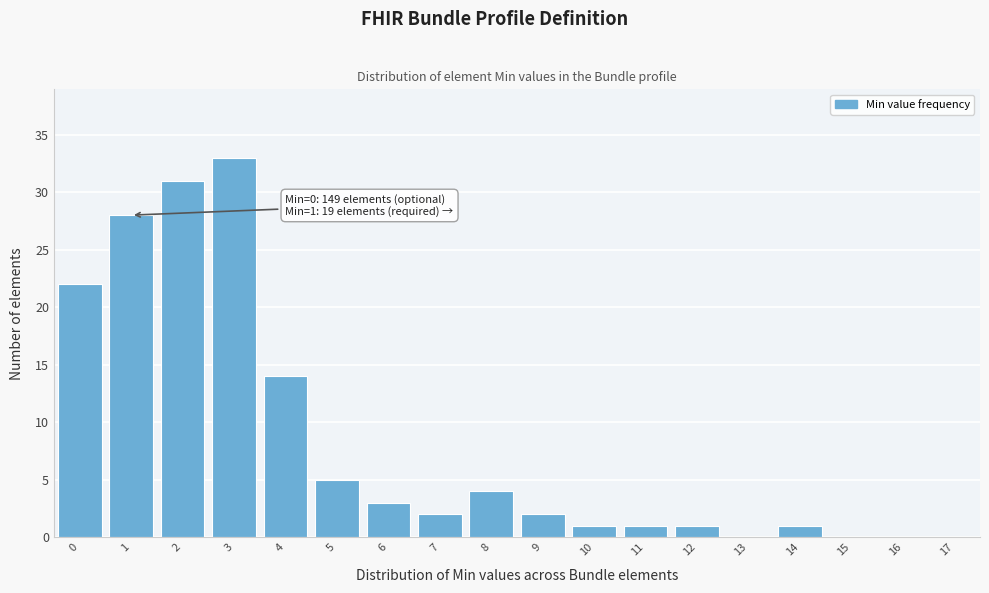

Reading left to right, list all the values displayed in this chart.

0=22	1=28	2=31	3=33	4=14	5=5	6=3	7=2	8=4	9=2	10=1	11=1	12=1	13=0	14=1	15=0	16=0	17=0